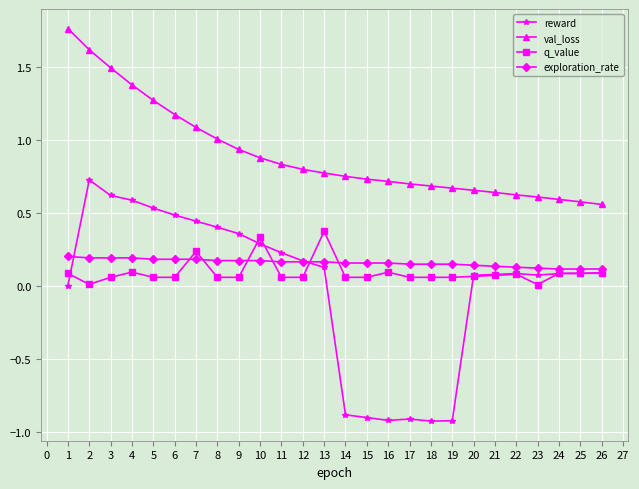

Which series changed the most between 9 and 15?

reward